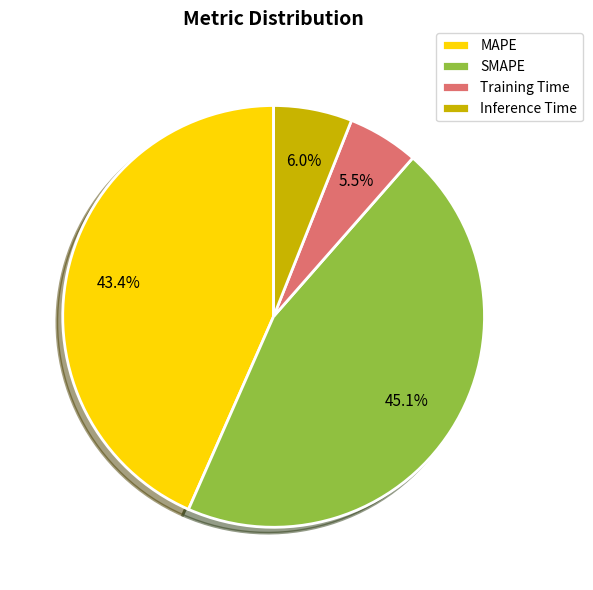

What is the smallest slice in the pie chart?

Training Time